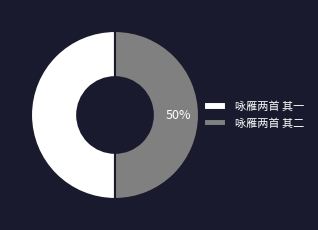

Is it true that 咏雁两首 其二 is 50% of the pie?

True